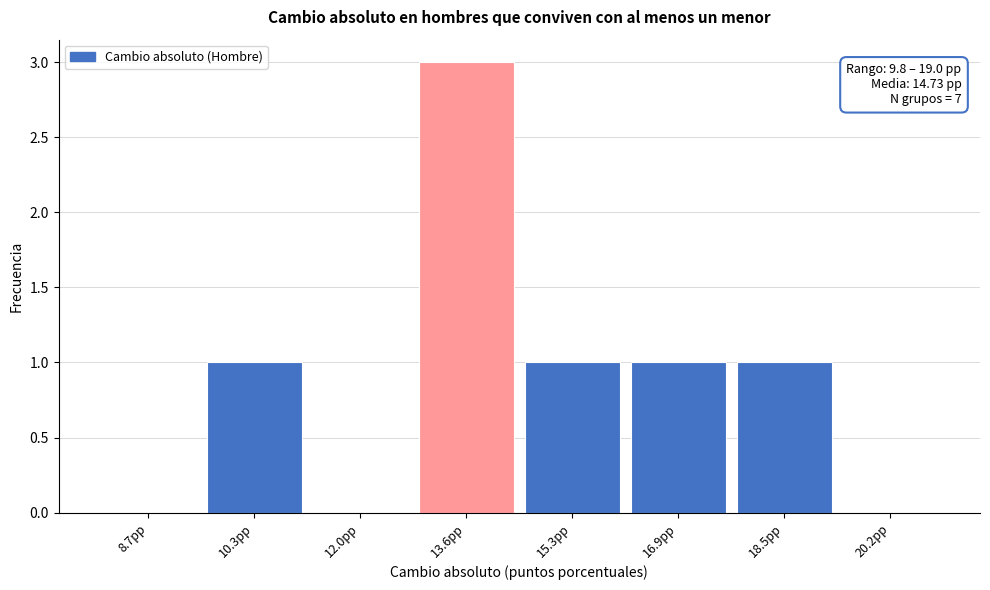

Over which range of the x-axis is the bar tallest?

12.8 to 14.4